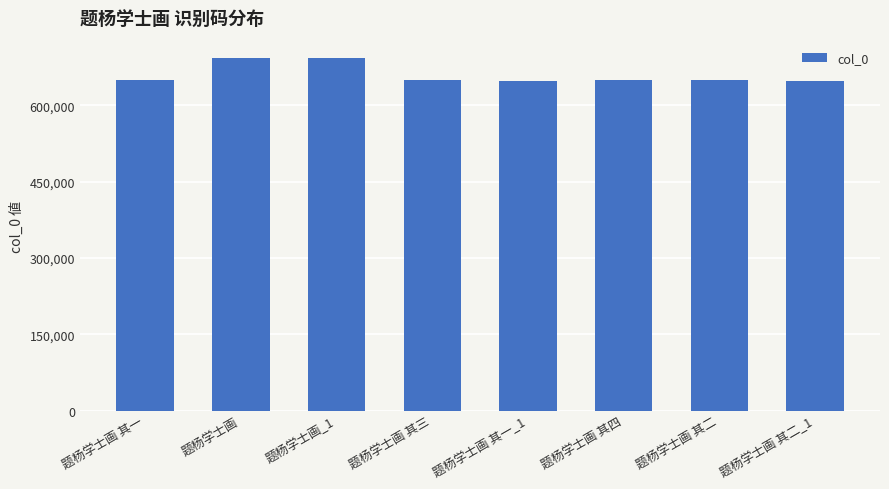

What is the greatest value displayed?

692391